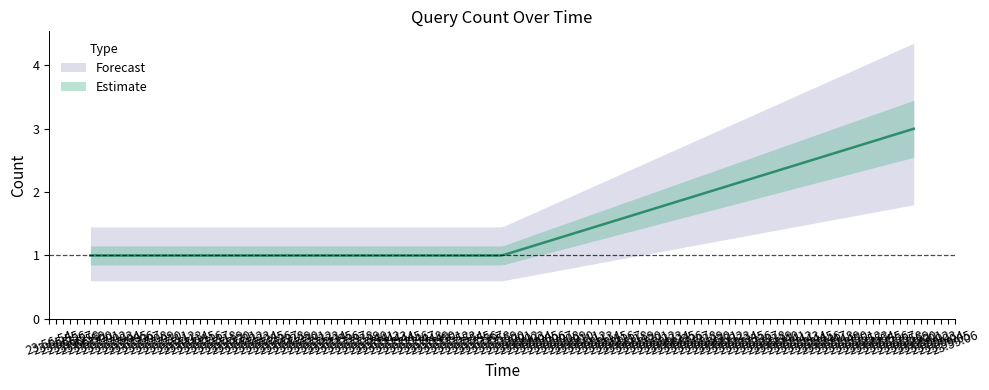

What is the minimum value shown in the chart?

1